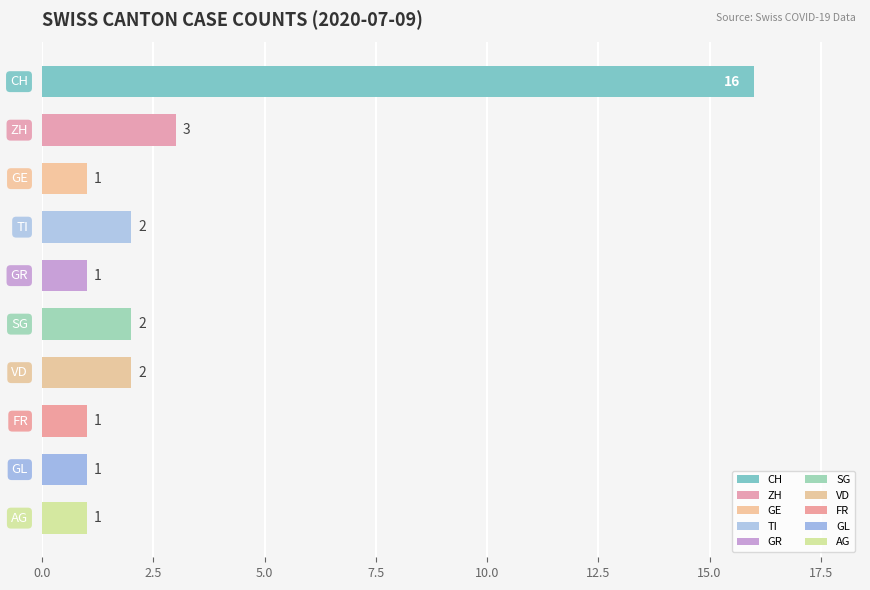

What is the average value?

3